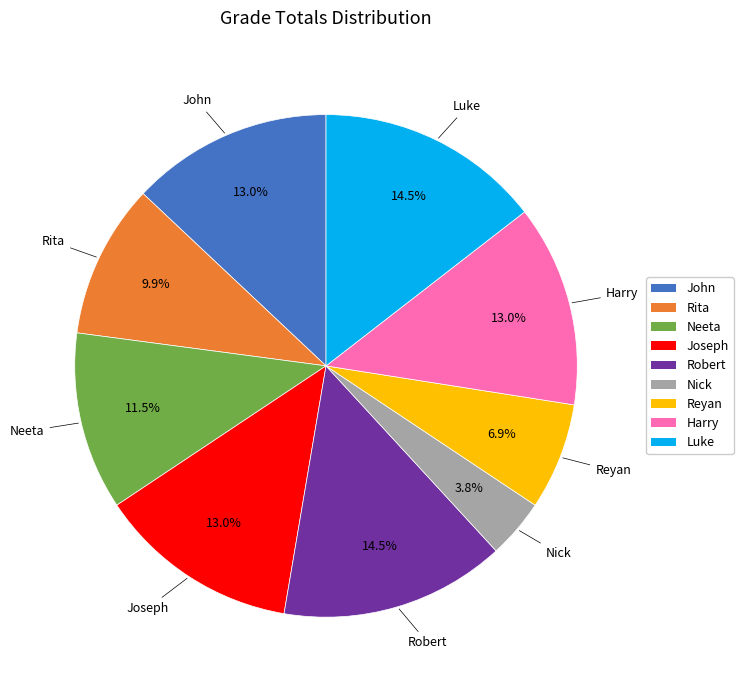

Does Rita represent more than half of the total?

No